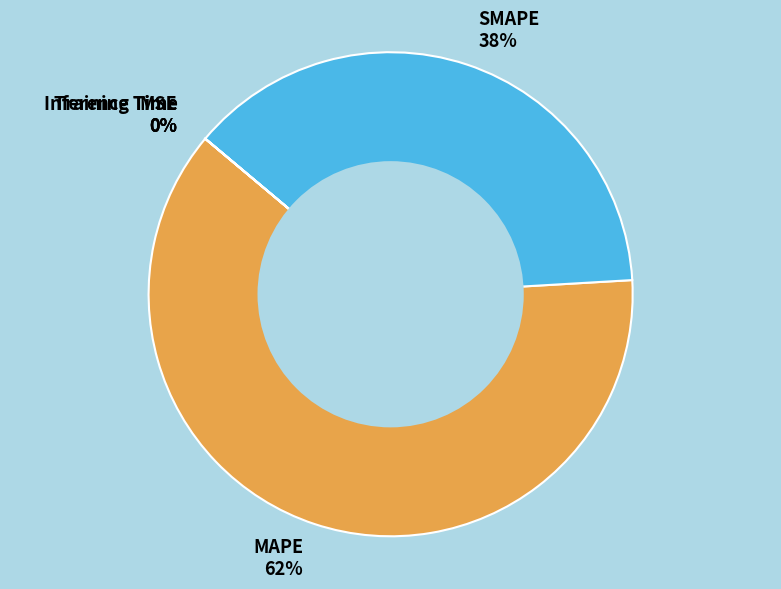

True or false: MAPE accounts for 62% of the total.

True